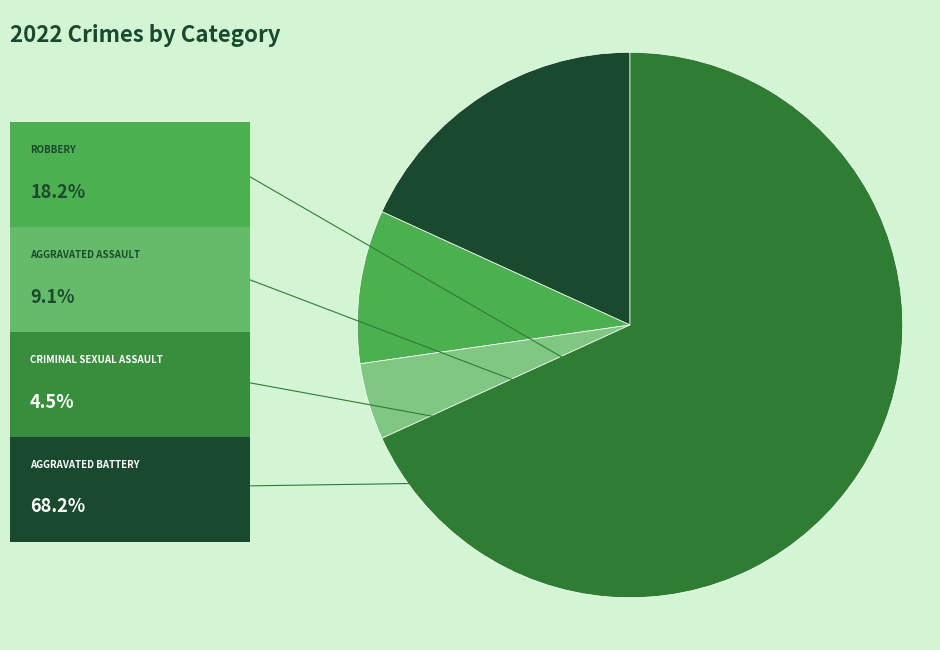

Is there any slice that represents more than half of the pie?

Yes